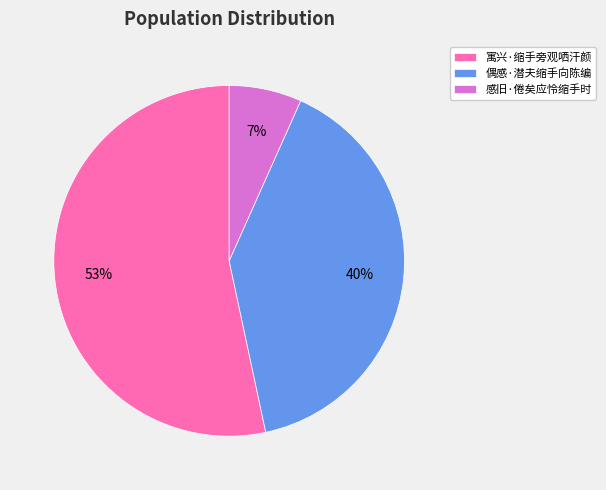

How many slices are in this pie chart?

3